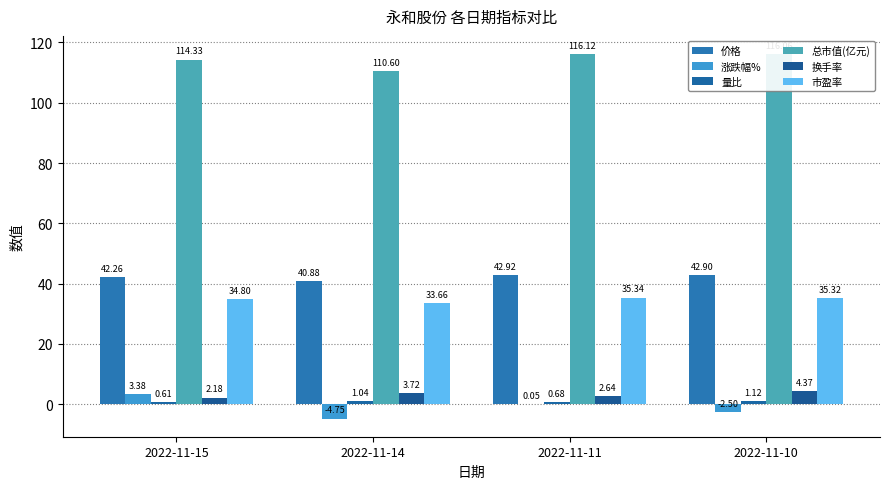

Rank the categories by 总市值(亿元) value from highest to lowest.

2022-11-11, 2022-11-10, 2022-11-15, 2022-11-14